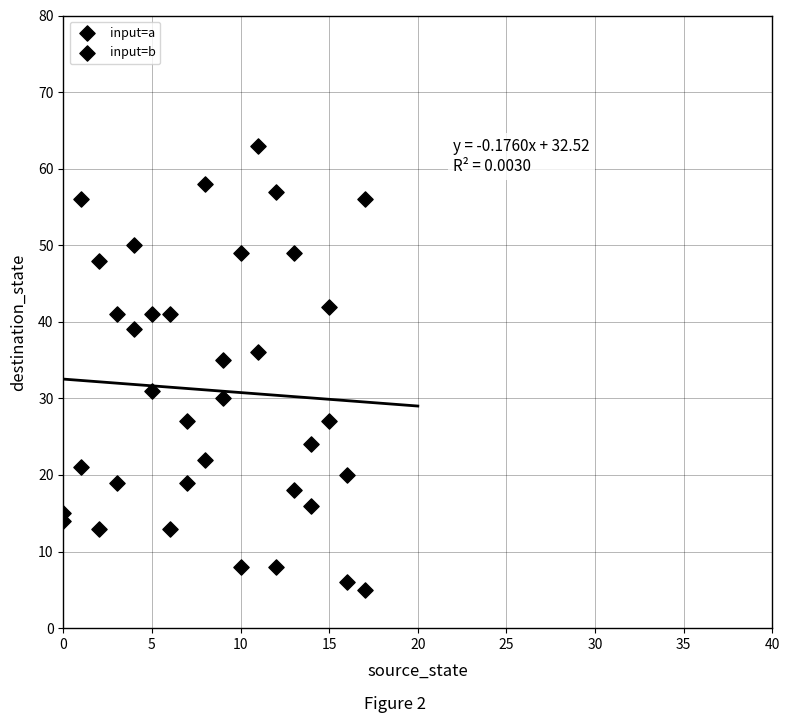

How many data points are displayed?

36